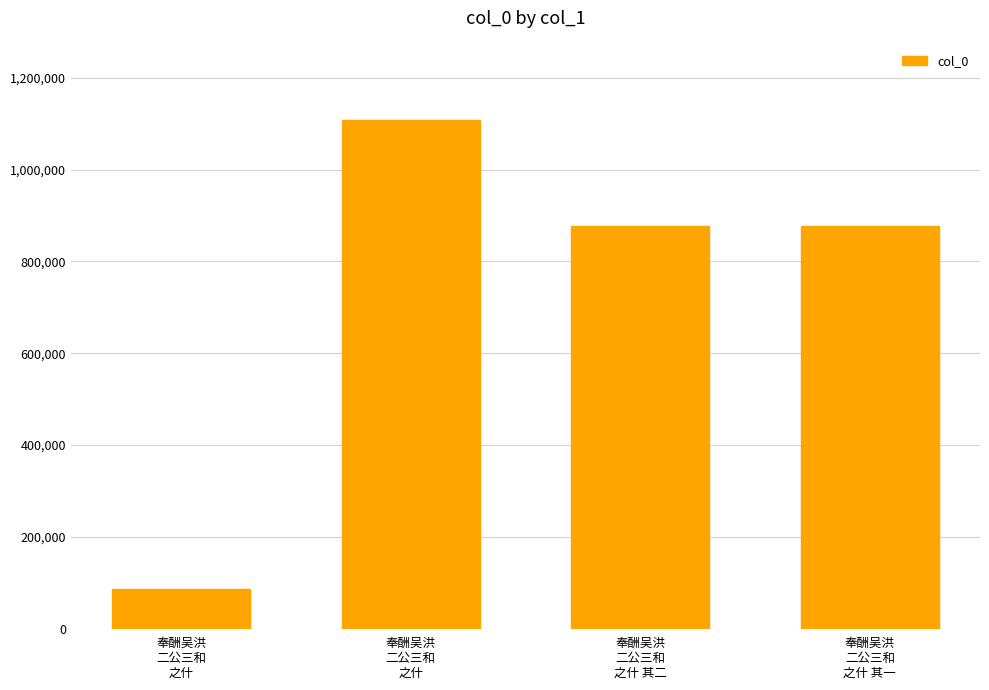

How many data points are less than 876950?

2